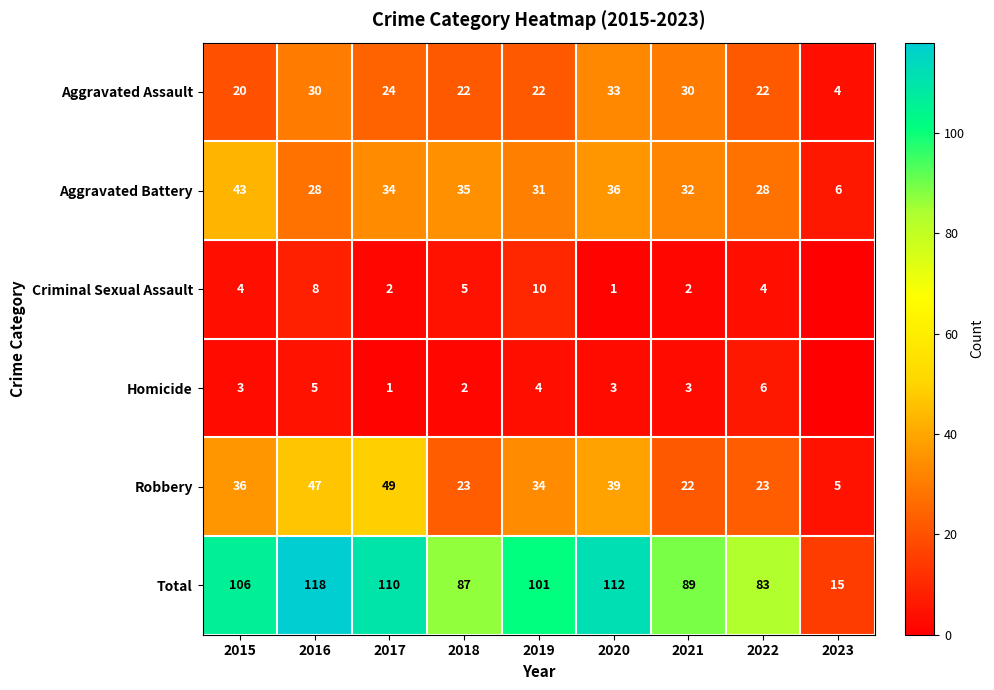

List the labels in order of Total value, smallest first.

2023, 2022, 2018, 2021, 2019, 2015, 2017, 2020, 2016